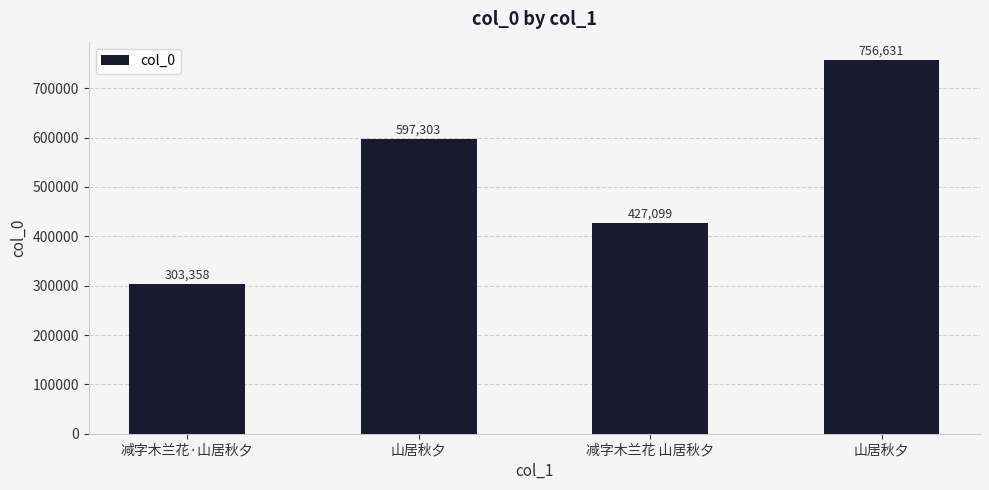

Reading left to right, what are all the values shown in this chart?

减字木兰花·山居秋夕=303358	山居秋夕=597303	减字木兰花 山居秋夕=427099	山居秋夕=756631